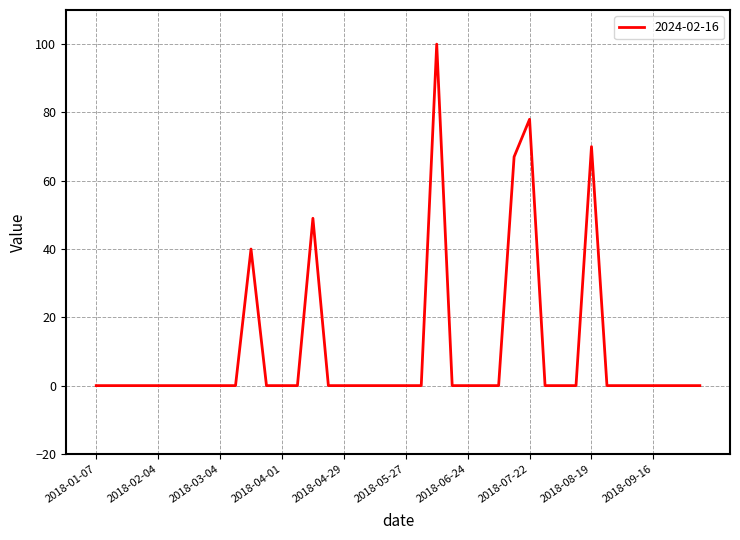

What is the difference between the maximum and minimum values?

100